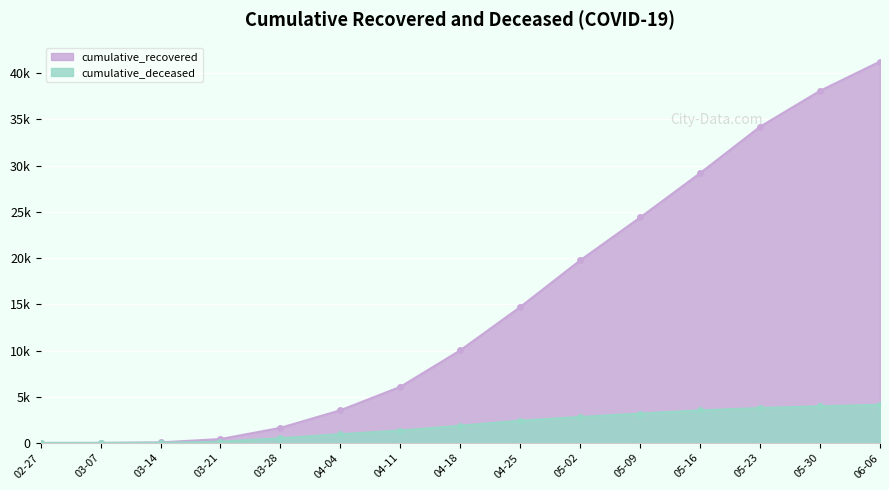

Is it true that cumulative_recovered equals 1 at 02-27?

False